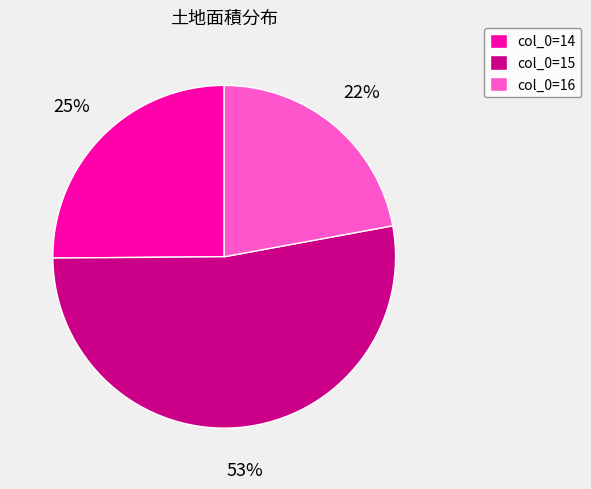

How many segments does this pie chart have?

3